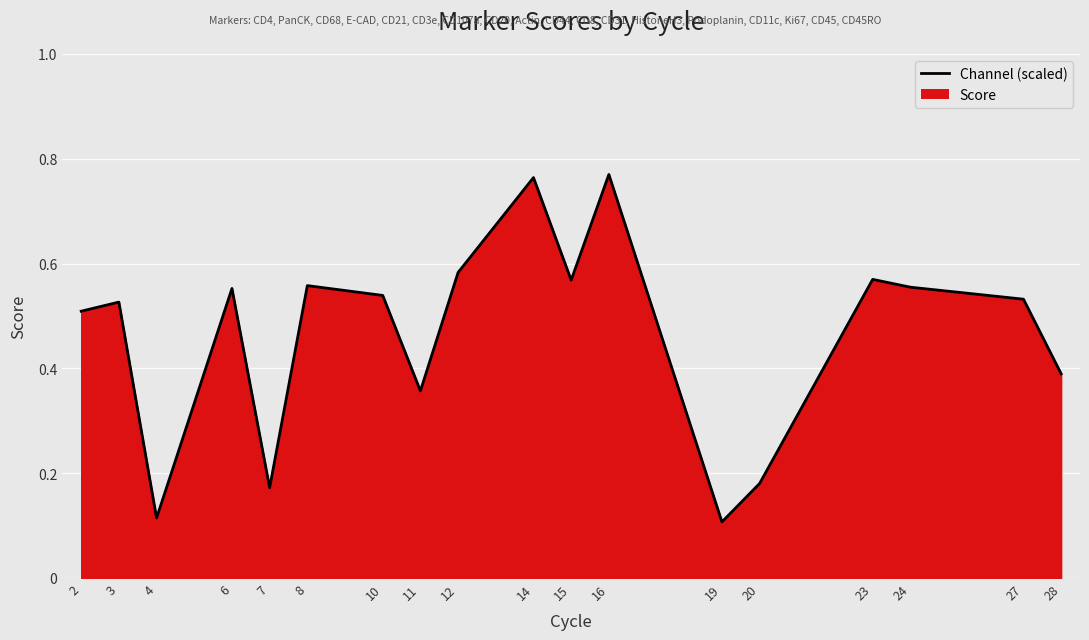

What is the value of the 12th point from the left?

0.8